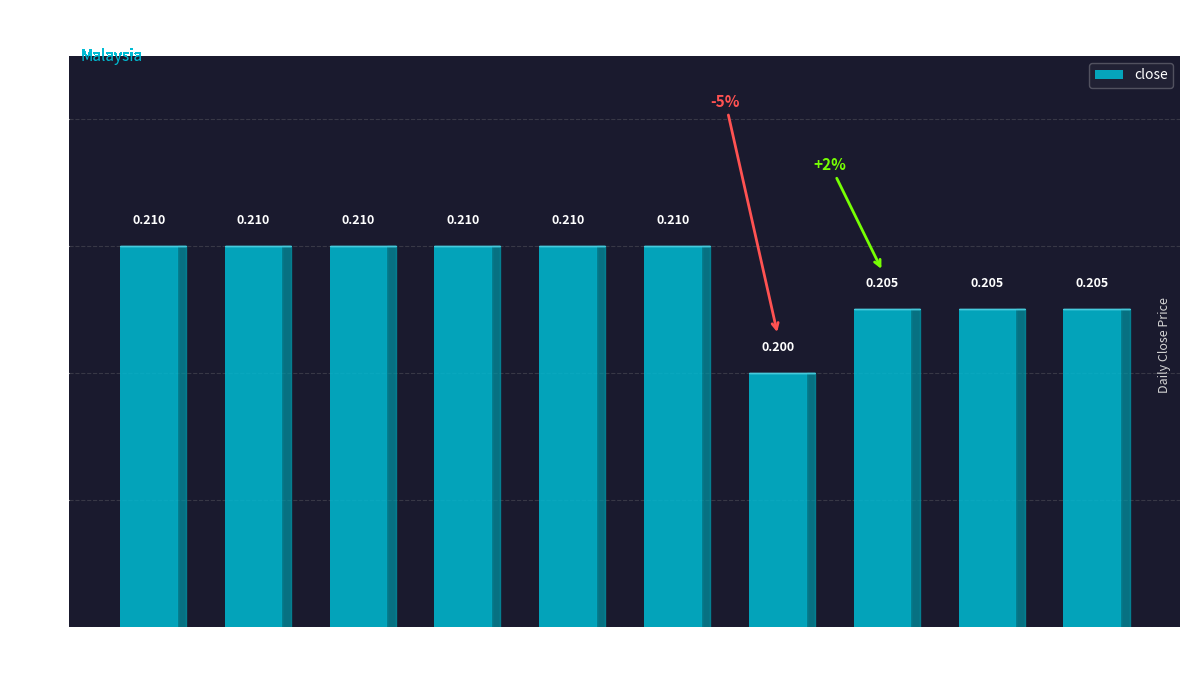

What is the sum of all values?

2.1